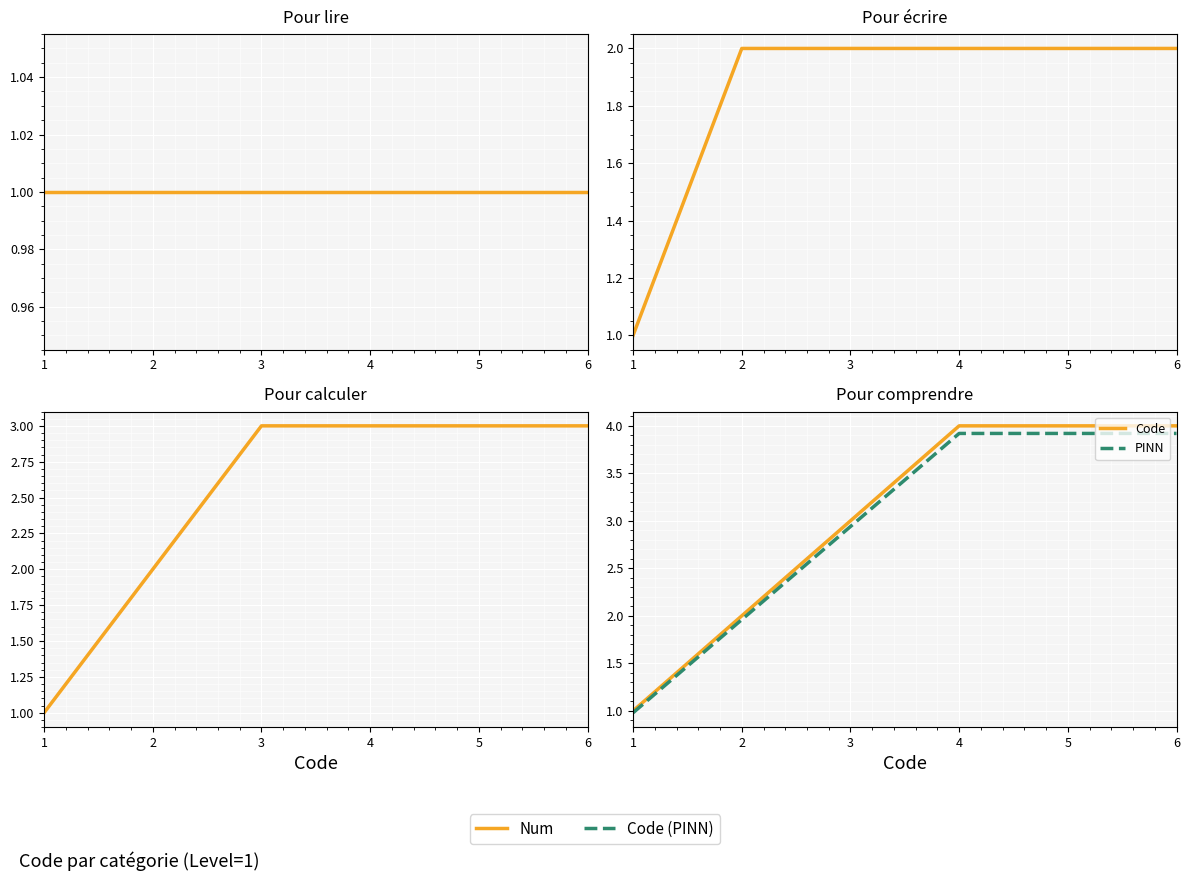

Is it true that PINN equals 3.9 at 6?

True